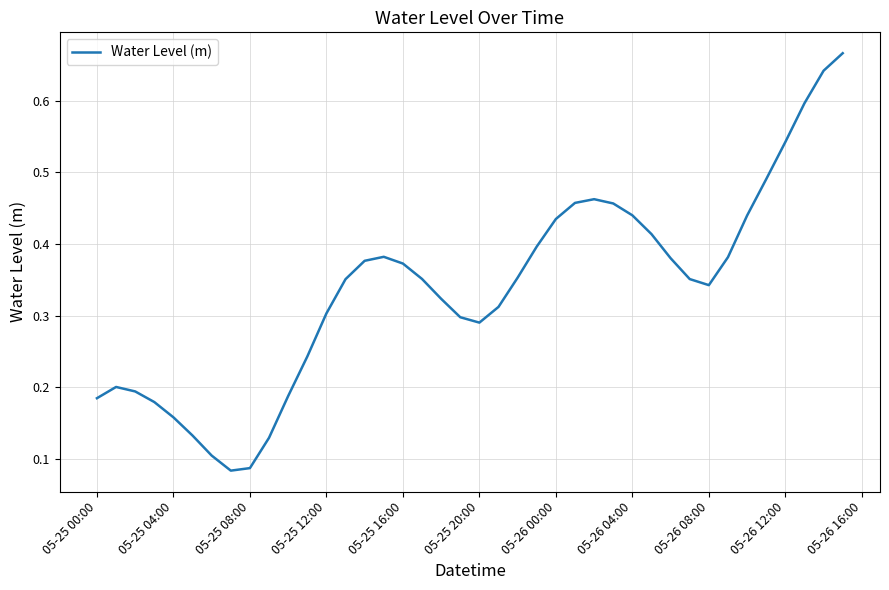

Reading right to left, transcribe all the data shown in this chart.

0.7	0.6	0.6	0.5	0.5	0.4	0.4	0.3	0.4	0.4	0.4	0.4	0.5	0.5	0.5	0.4	0.4	0.4	0.3	0.3	0.3	0.3	0.4	0.4	0.4	0.4	0.4	0.3	0.2	0.2	0.1	0.1	0.1	0.1	0.1	0.2	0.2	0.2	0.2	0.2